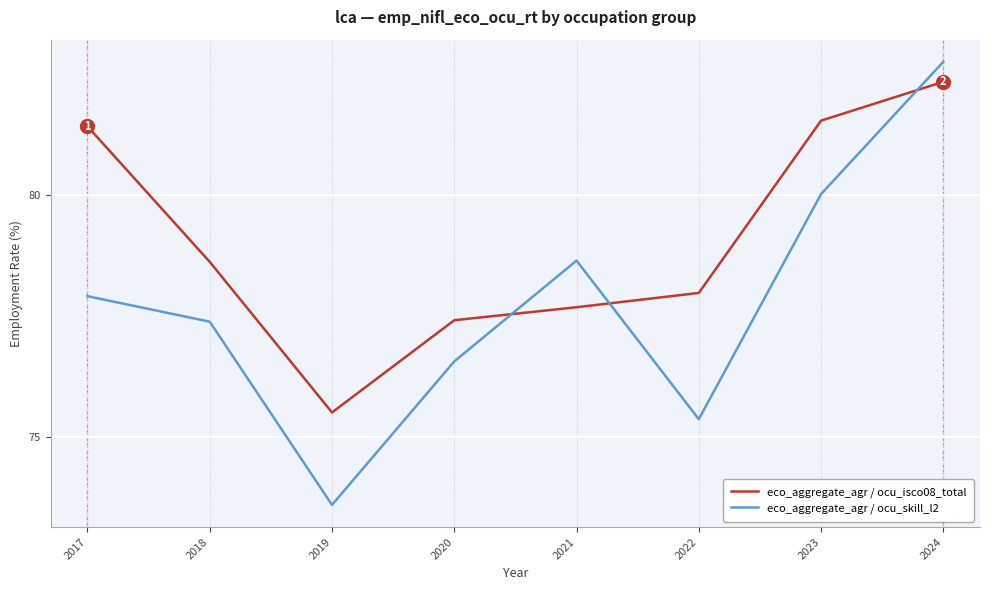

What is the difference between the maximum and minimum values in the eco_aggregate_agr / ocu_isco08_total series?

6.8